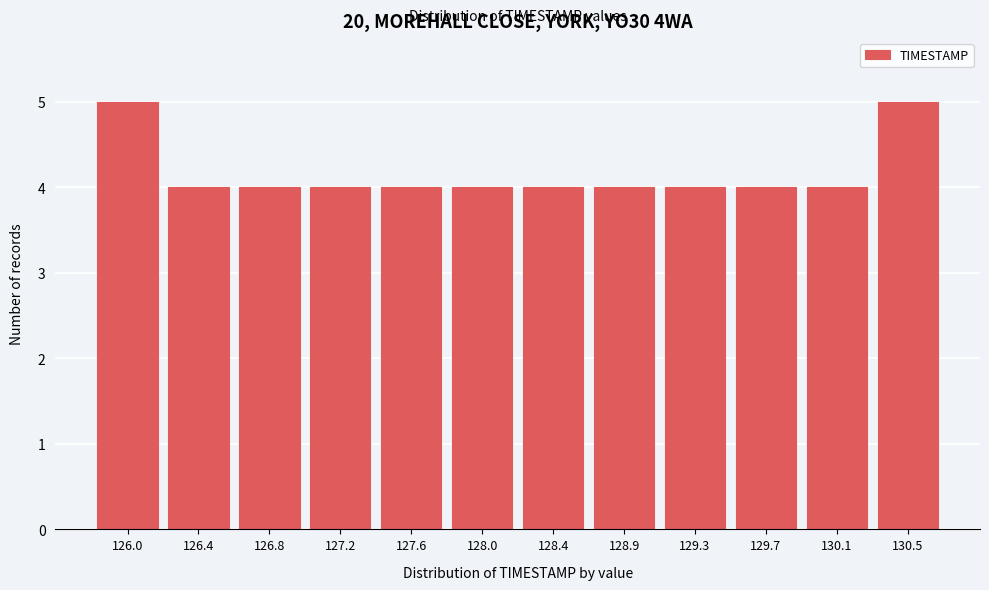

Reading right to left, transcribe all the data shown in this chart.

5	4	4	4	4	4	4	4	4	4	4	5